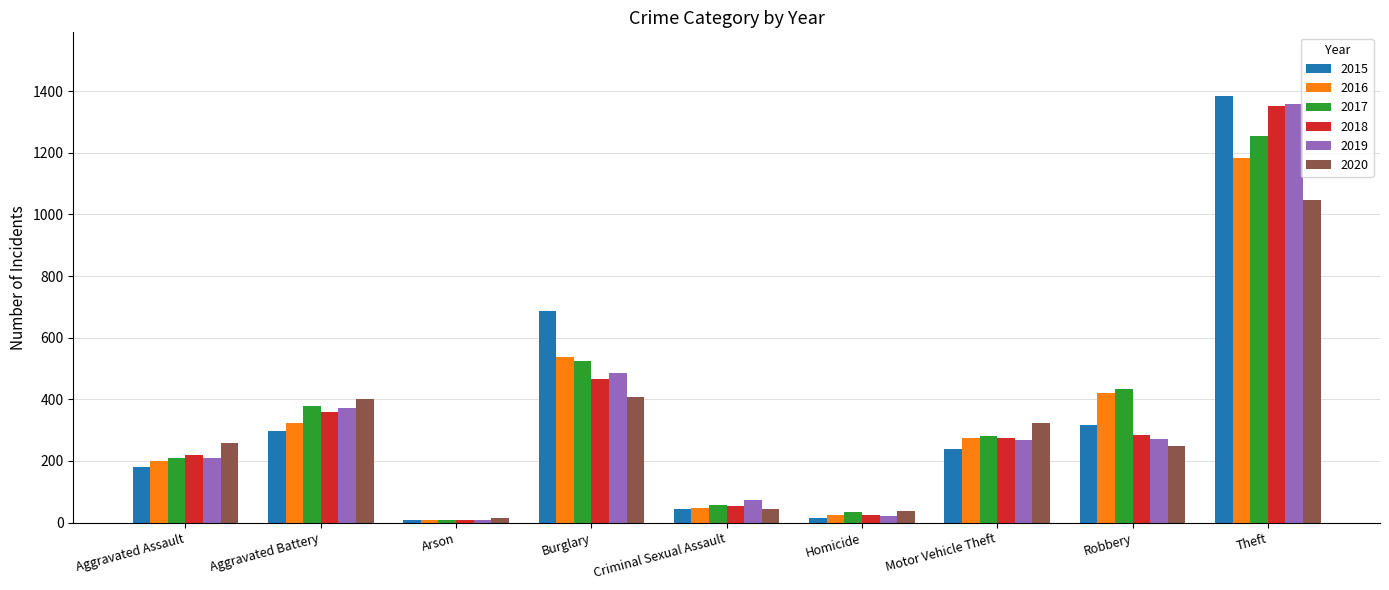

At which category is the sum across all series the highest?

Theft